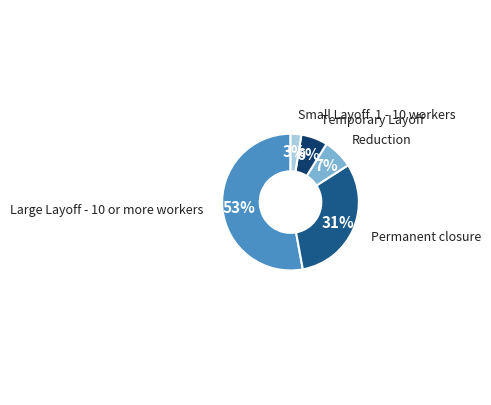

To the nearest percent, what is the average slice percentage?

20%